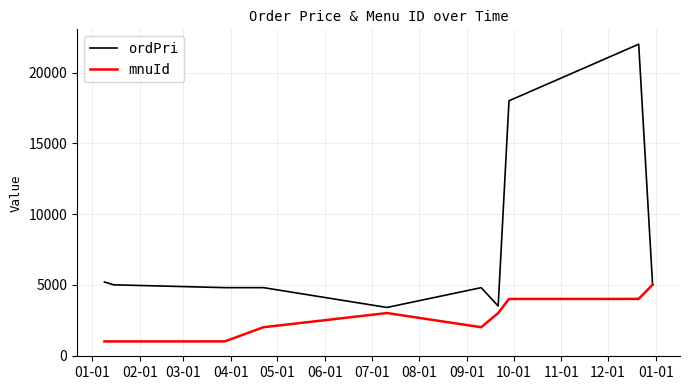

What is the lowest value of the ordPri series?

3400